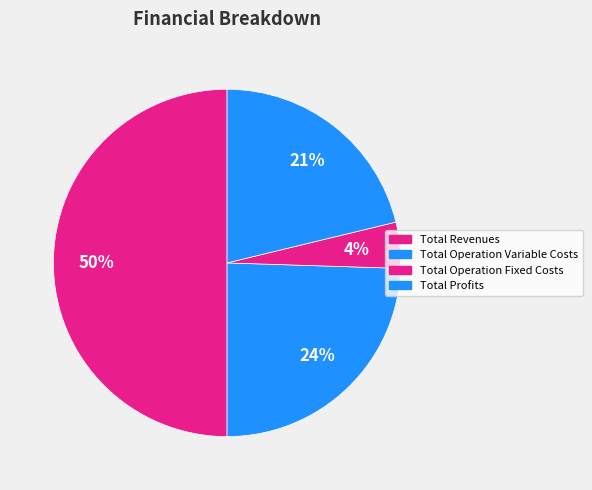

How many slices are in this pie chart?

4